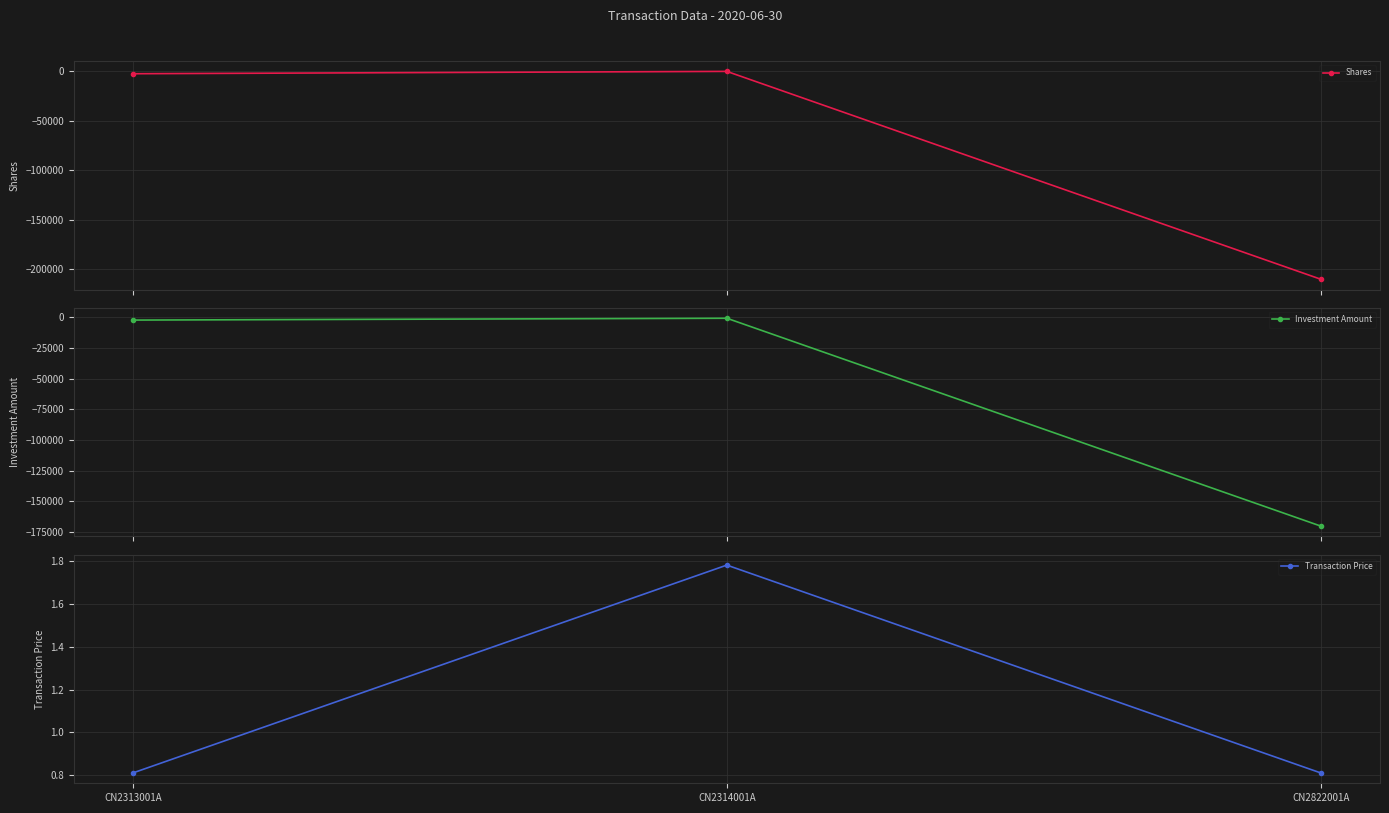

True or false: Transaction Price has a value of 0.8 at CN2822001A.

True